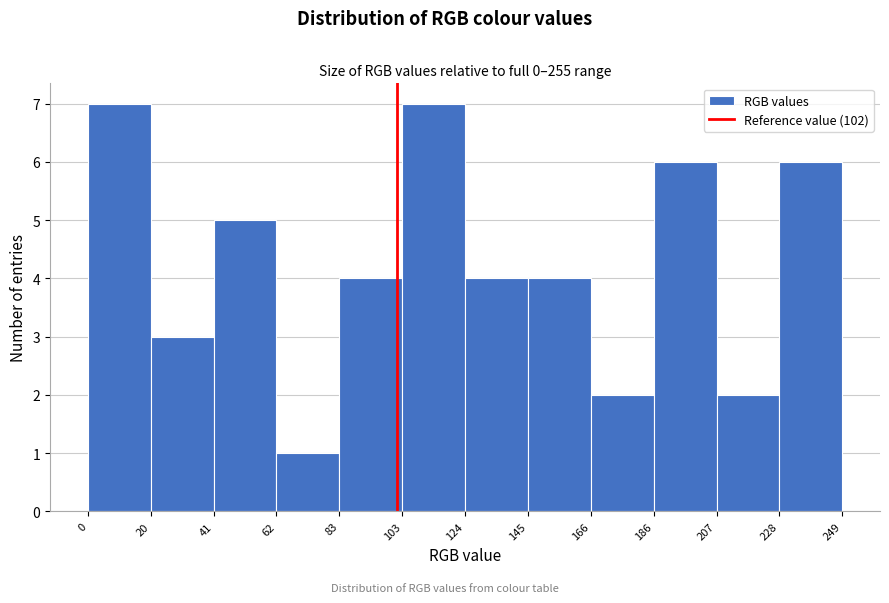

What is the height of the bar covering 166 to 186 on the x-axis? The values are not printed on the chart, so give them approximately, as read against the axis.

2